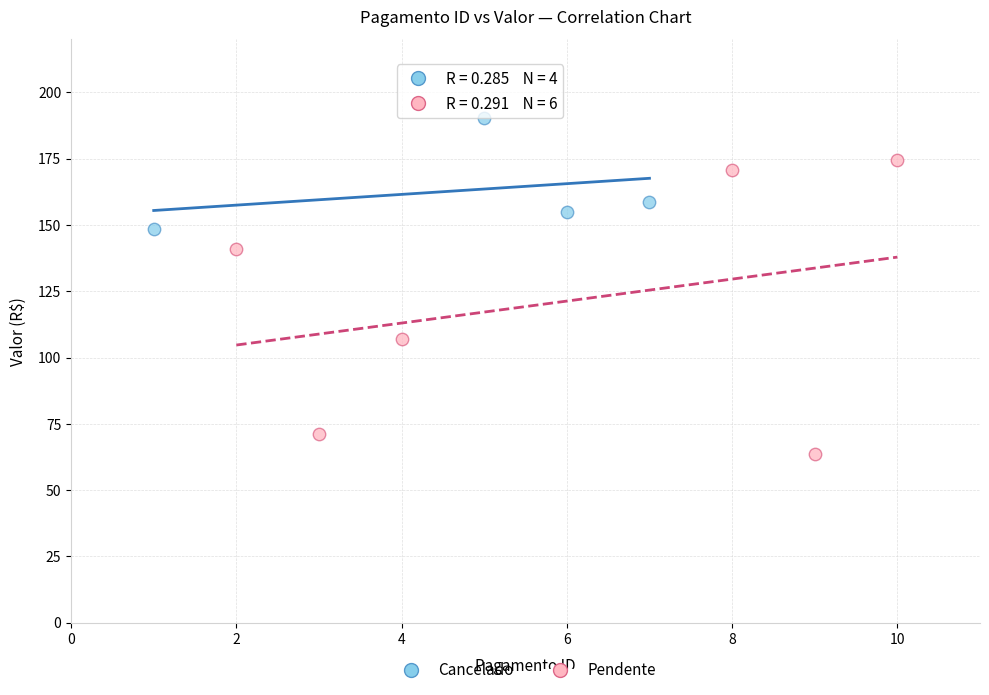

Which series reaches the maximum Y coordinate?

Cancelado